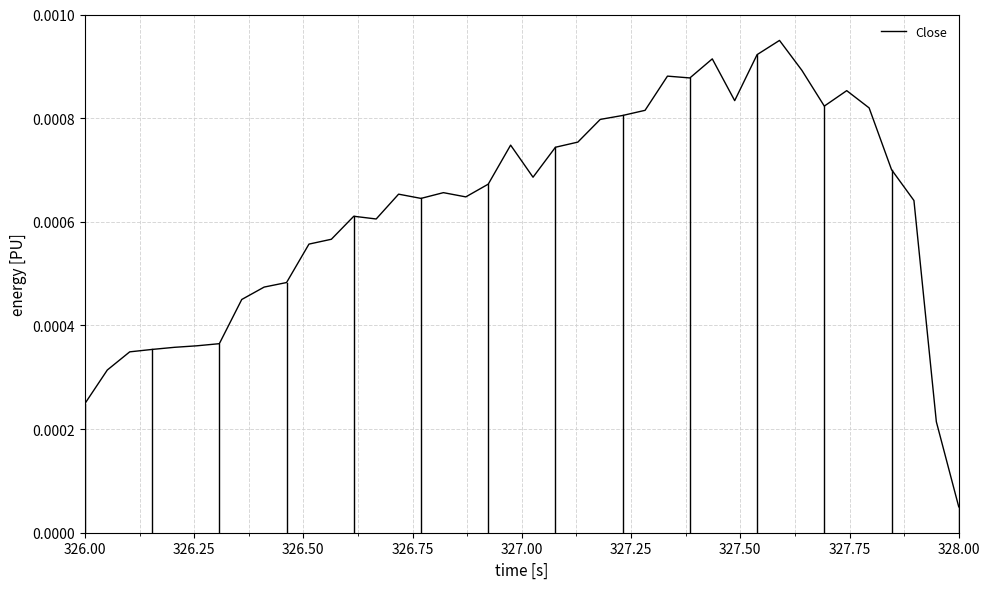

At which category does the chart reach its minimum across all series?

328.00